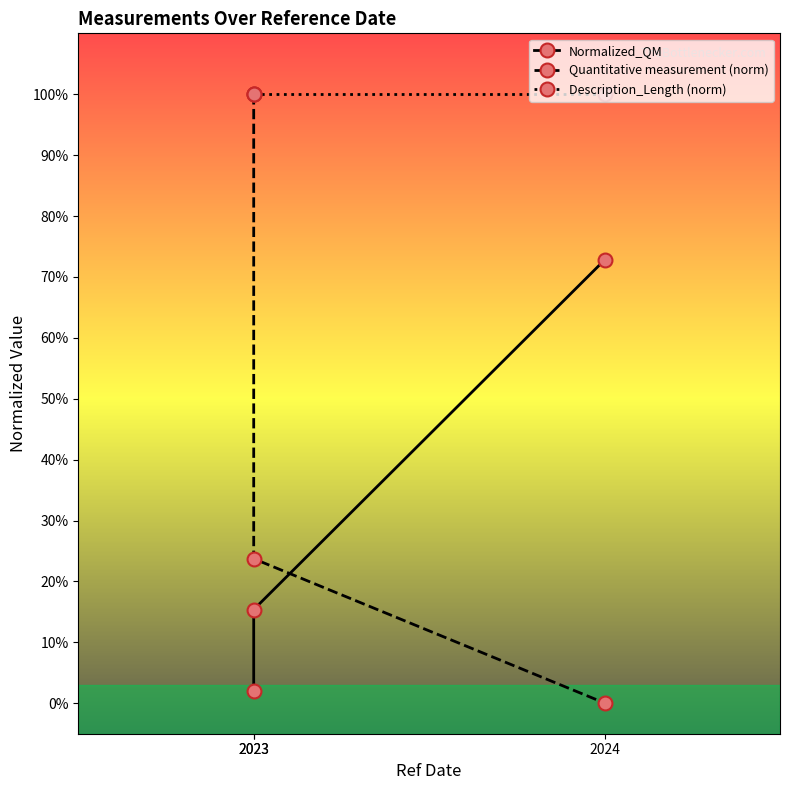

What is the greatest value displayed?

1.0